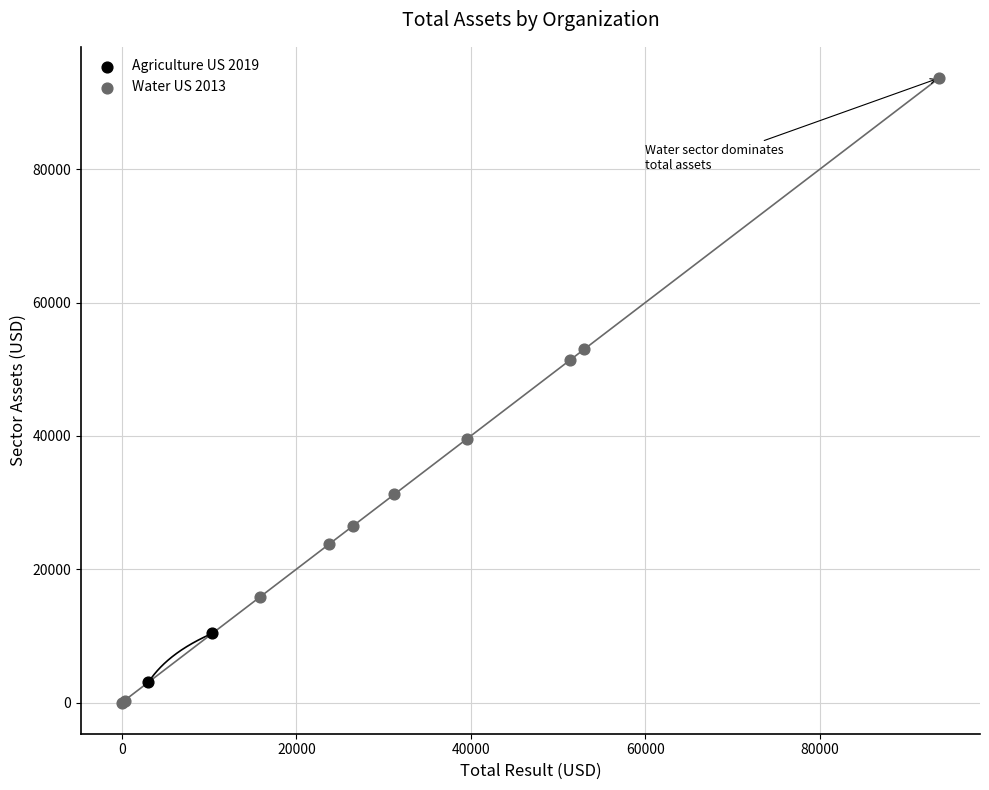

What are all the series names shown in the legend?

Agriculture US 2019, Water US 2013